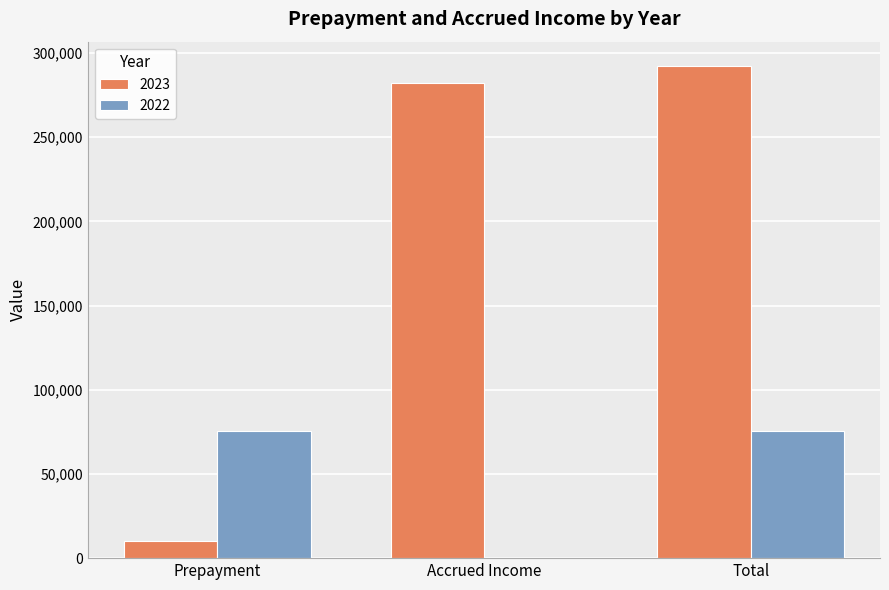

Which series changed the most between Accrued Income and Total?

2022